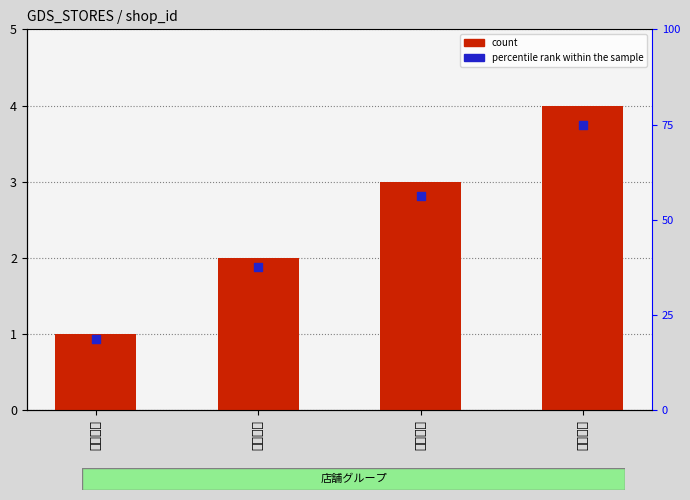

Which has a higher value, 大分支店 or 福岡支店?

福岡支店